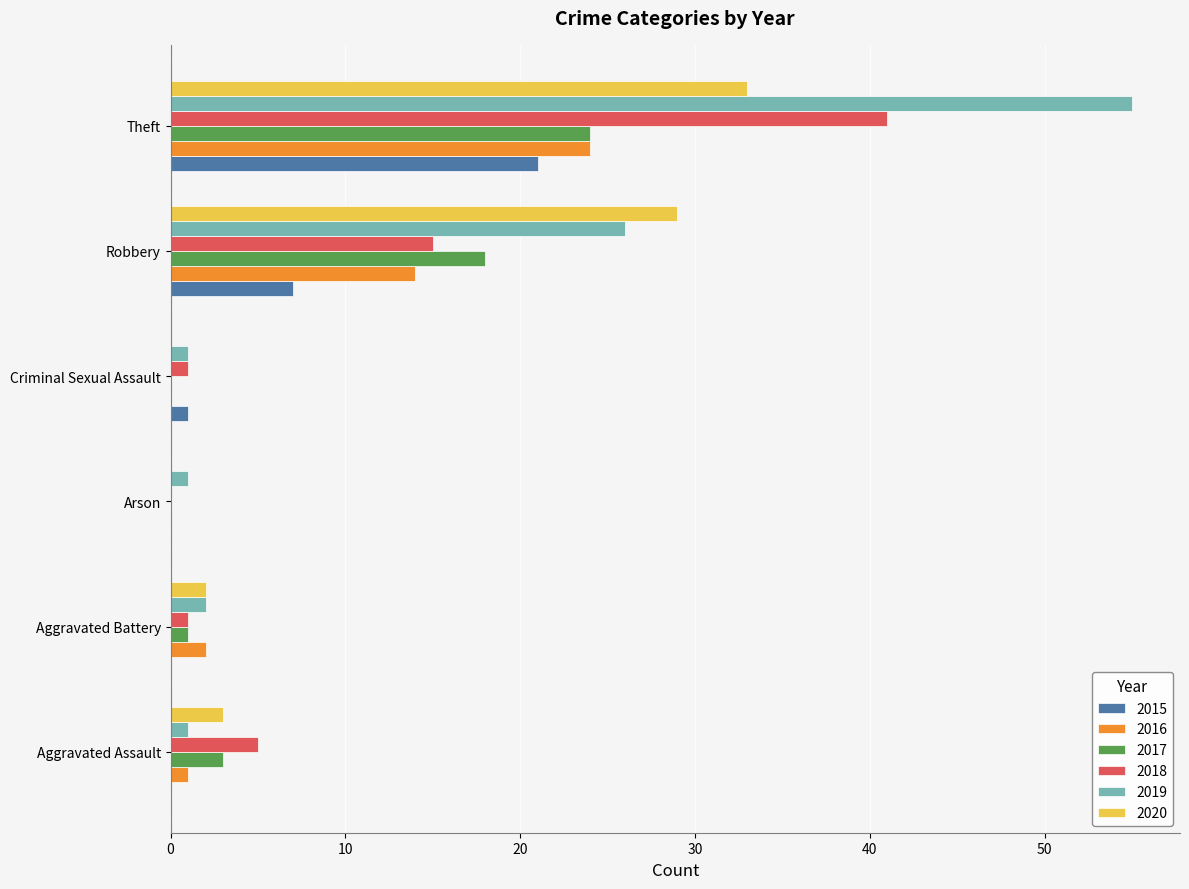

At which category is the sum across all series the highest?

Theft